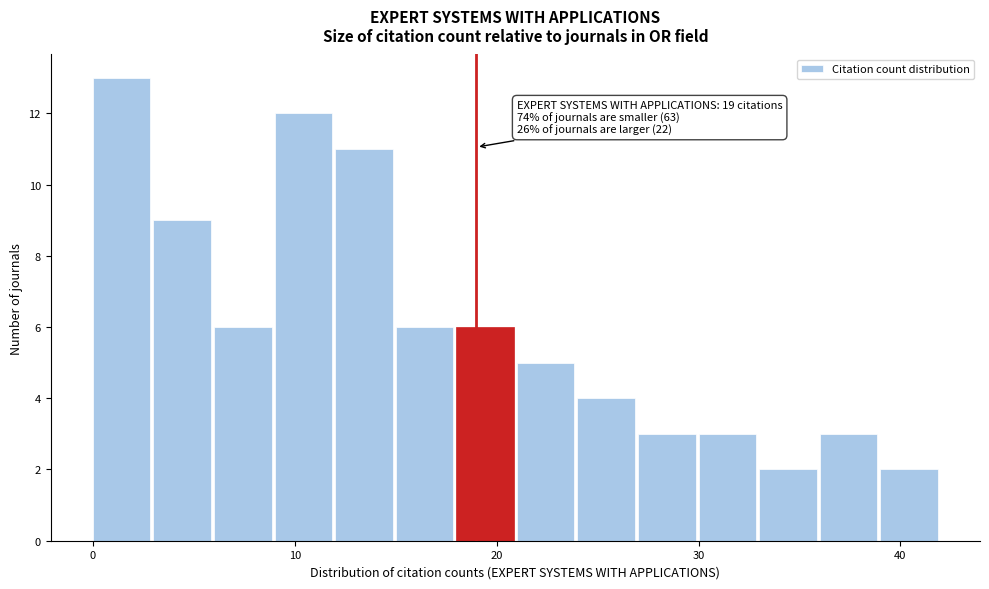

Read against the x-axis, roughly where is the centre of the tallest bar?

1